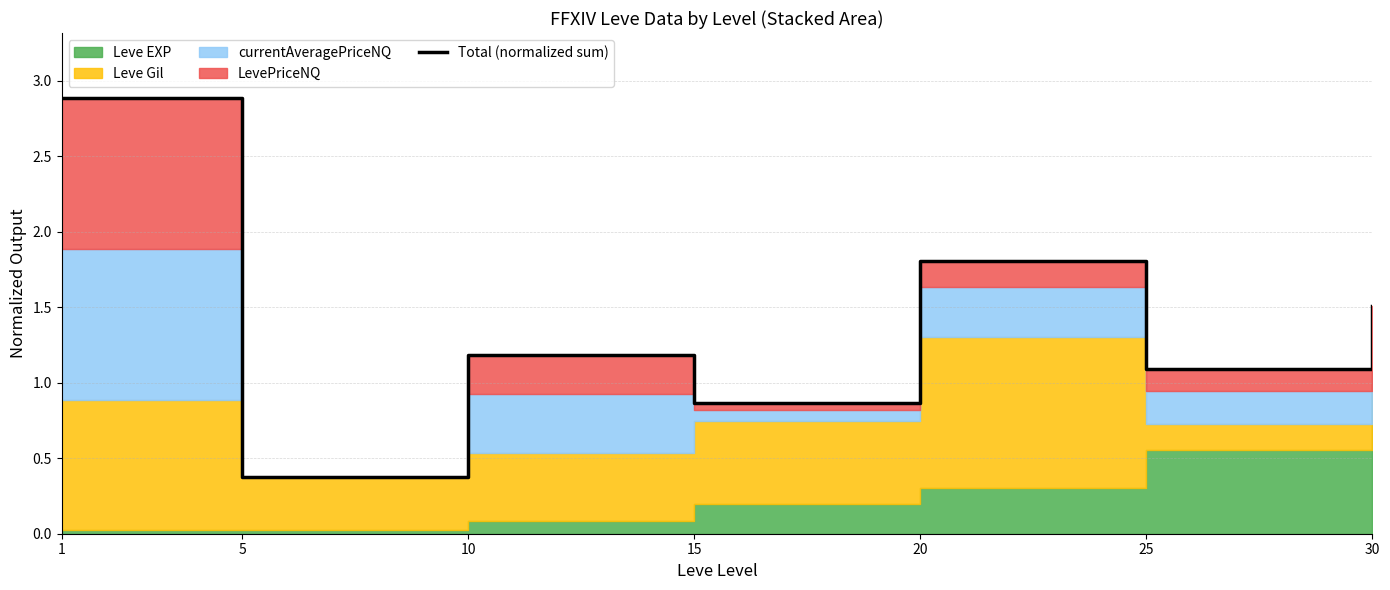

At which category does the chart reach its minimum across all series?

5